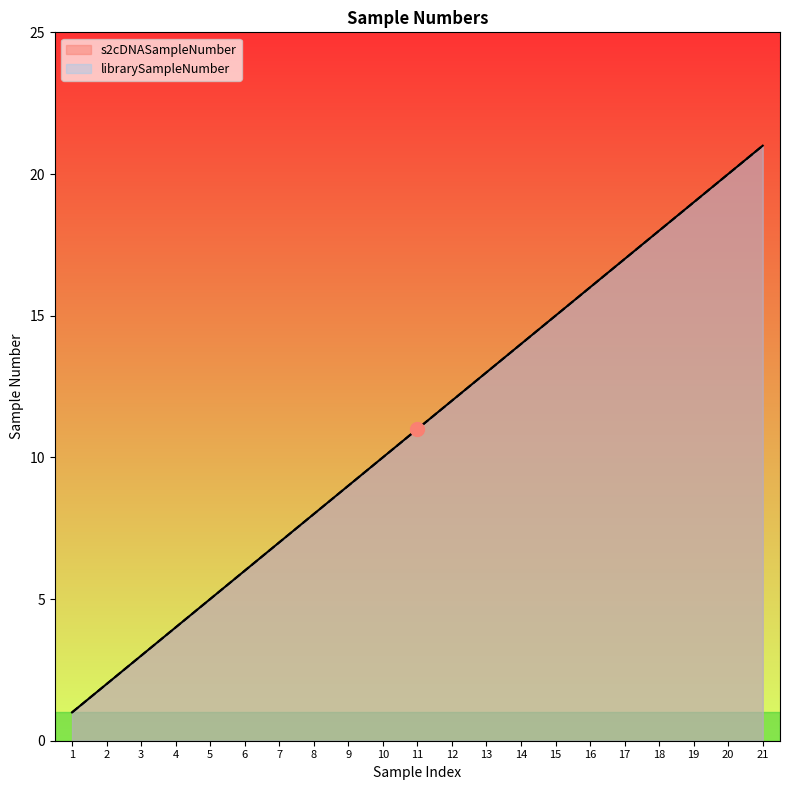

What is the value of the s2cDNASampleNumber point at the 12th from the left?

12